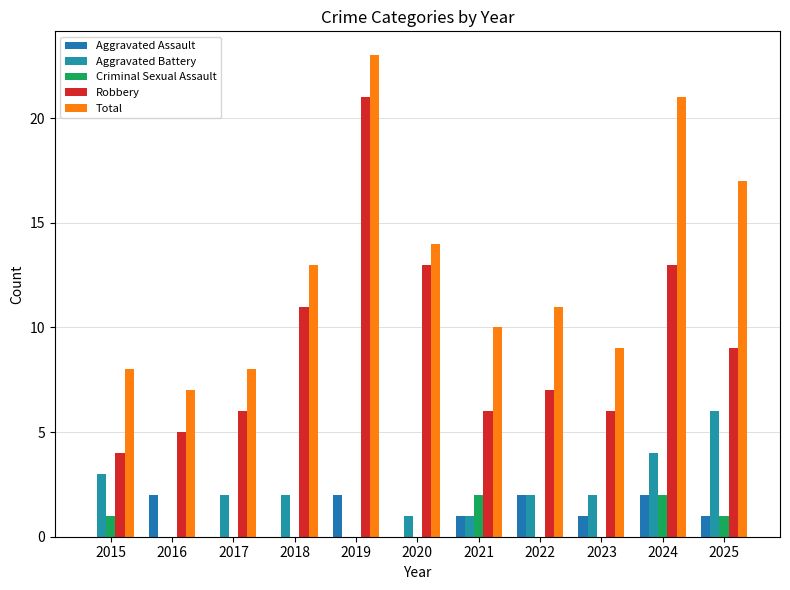

Reading left to right, extract all data points from this chart.

Aggravated Assault: 0	2	0	0	2	0	1	2	1	2	1
Aggravated Battery: 3	0	2	2	0	1	1	2	2	4	6
Criminal Sexual Assault: 1	0	0	0	0	0	2	0	0	2	1
Robbery: 4	5	6	11	21	13	6	7	6	13	9
Total: 8	7	8	13	23	14	10	11	9	21	17